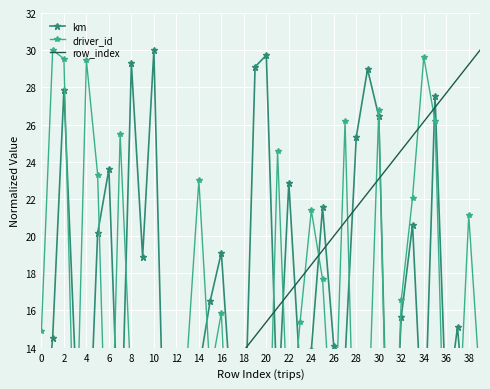

Is the value of km at 8 greater than the value of row_index at 36?

Yes